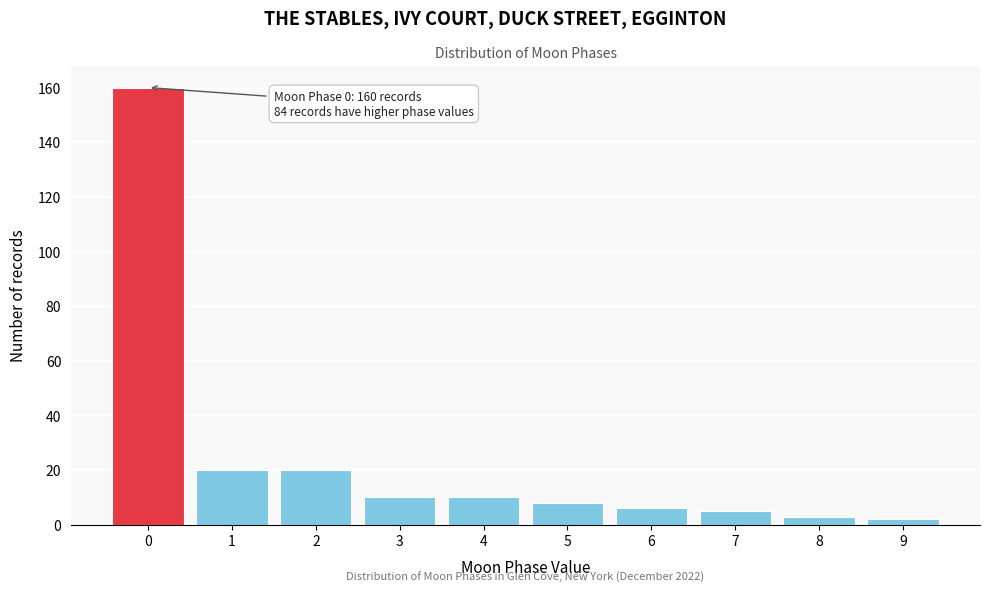

Reading right to left, list all the values displayed in this chart.

9=2	8=3	7=5	6=6	5=8	4=10	3=10	2=20	1=20	0=160